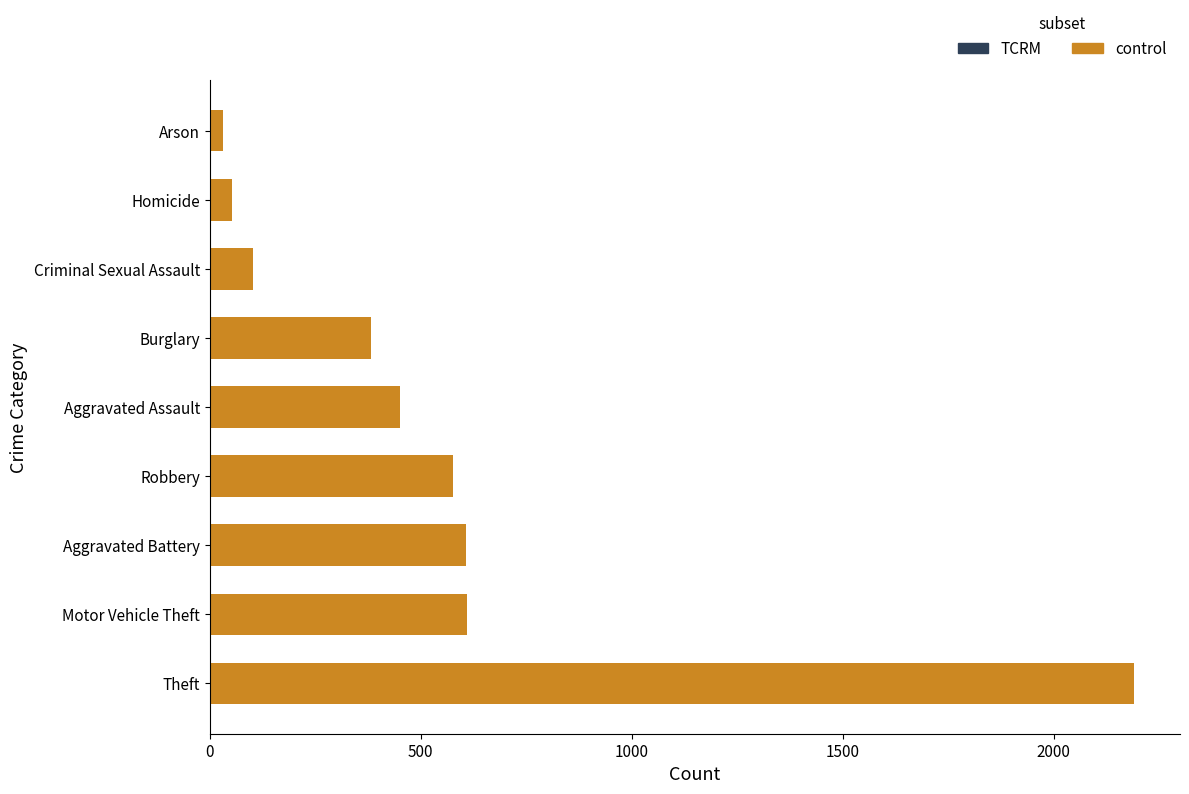

What is the difference between the maximum and minimum values?

2158